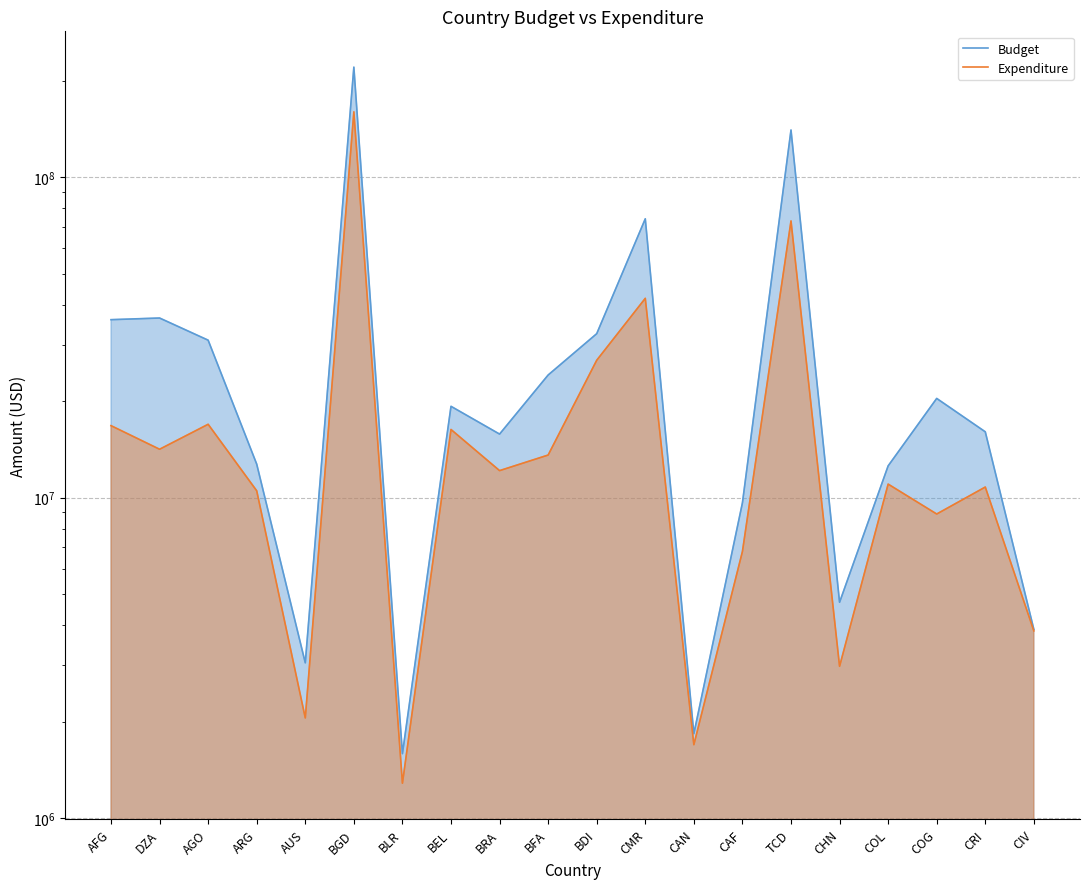

Between BRA and CAF, which is larger?

BRA